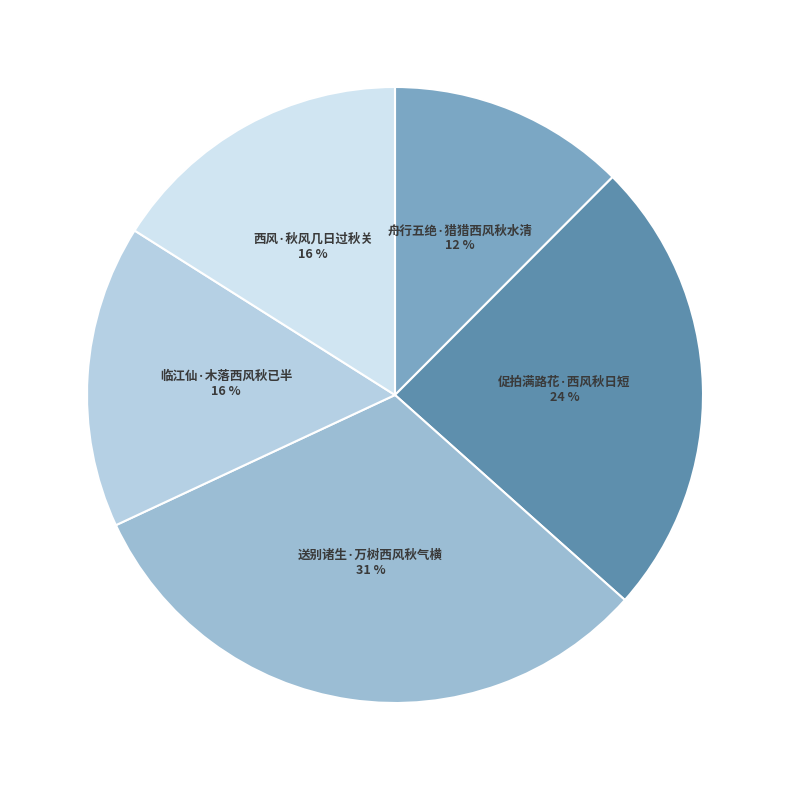

Is 舟行五绝·猎猎西风秋水清 the majority of the pie?

No